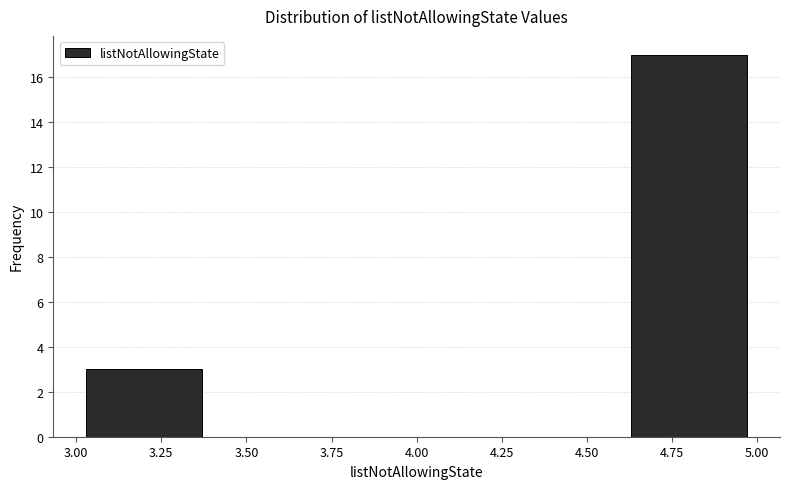

Reading left to right, transcribe this chart: for each bar, give the range it covers on the x-axis and its height. The values are not printed on the chart, so give them approximately, as read against the axis.

3.0 to 3.4: 3
3.4 to 3.8: 0
3.8 to 4.2: 0
4.2 to 4.6: 0
4.6 to 5.0: 17